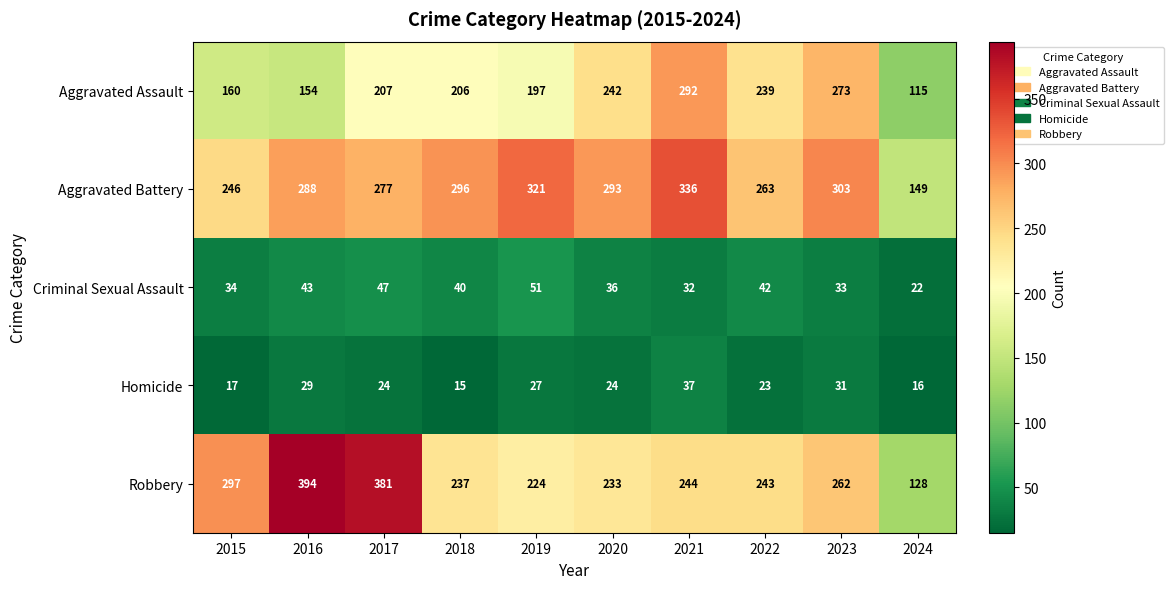

At which category does the chart reach its peak across all series?

2016